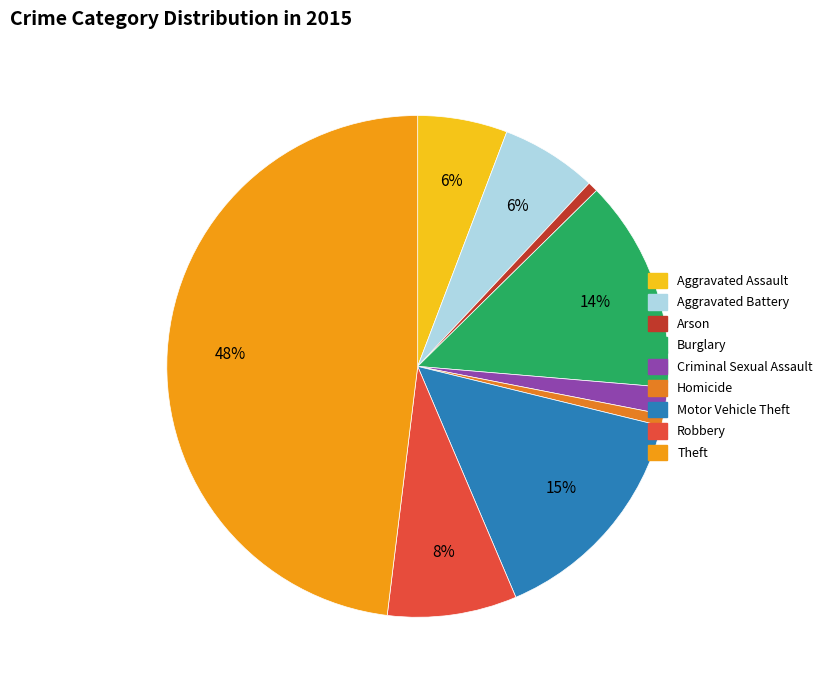

How many segments does this pie chart have?

9